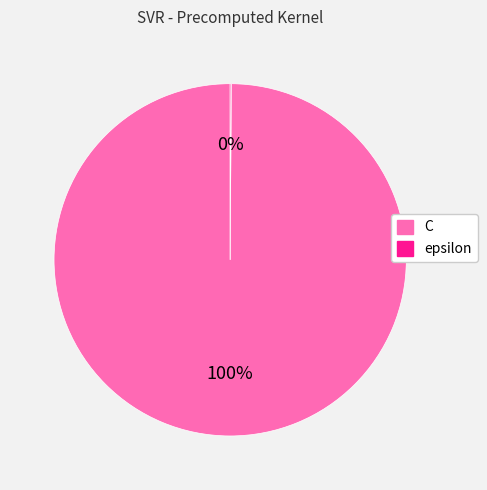

To the nearest percent, what percentage of the pie is C?

100%